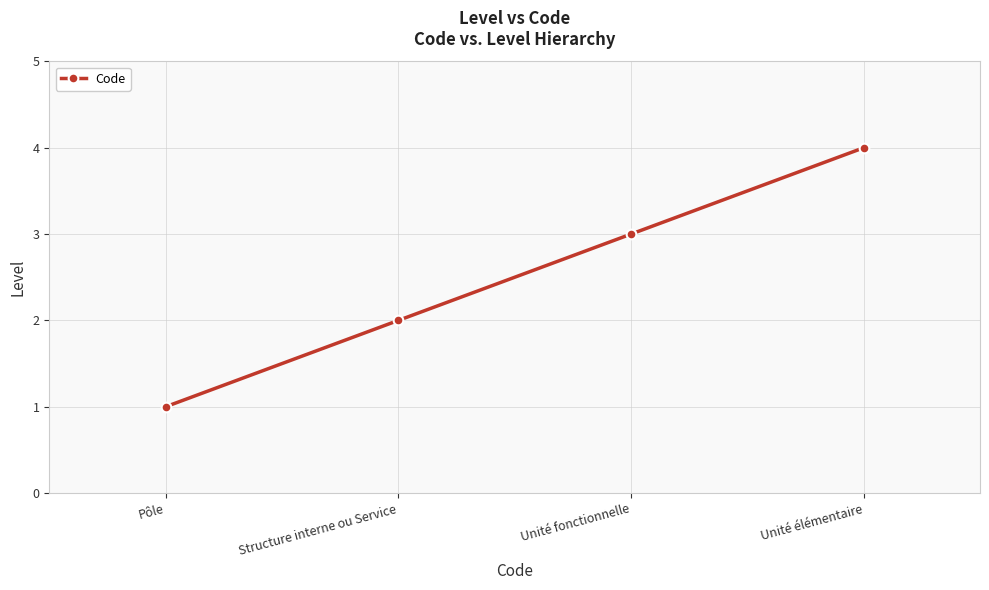

True or false: the data has more than 1 interior local peaks.

False